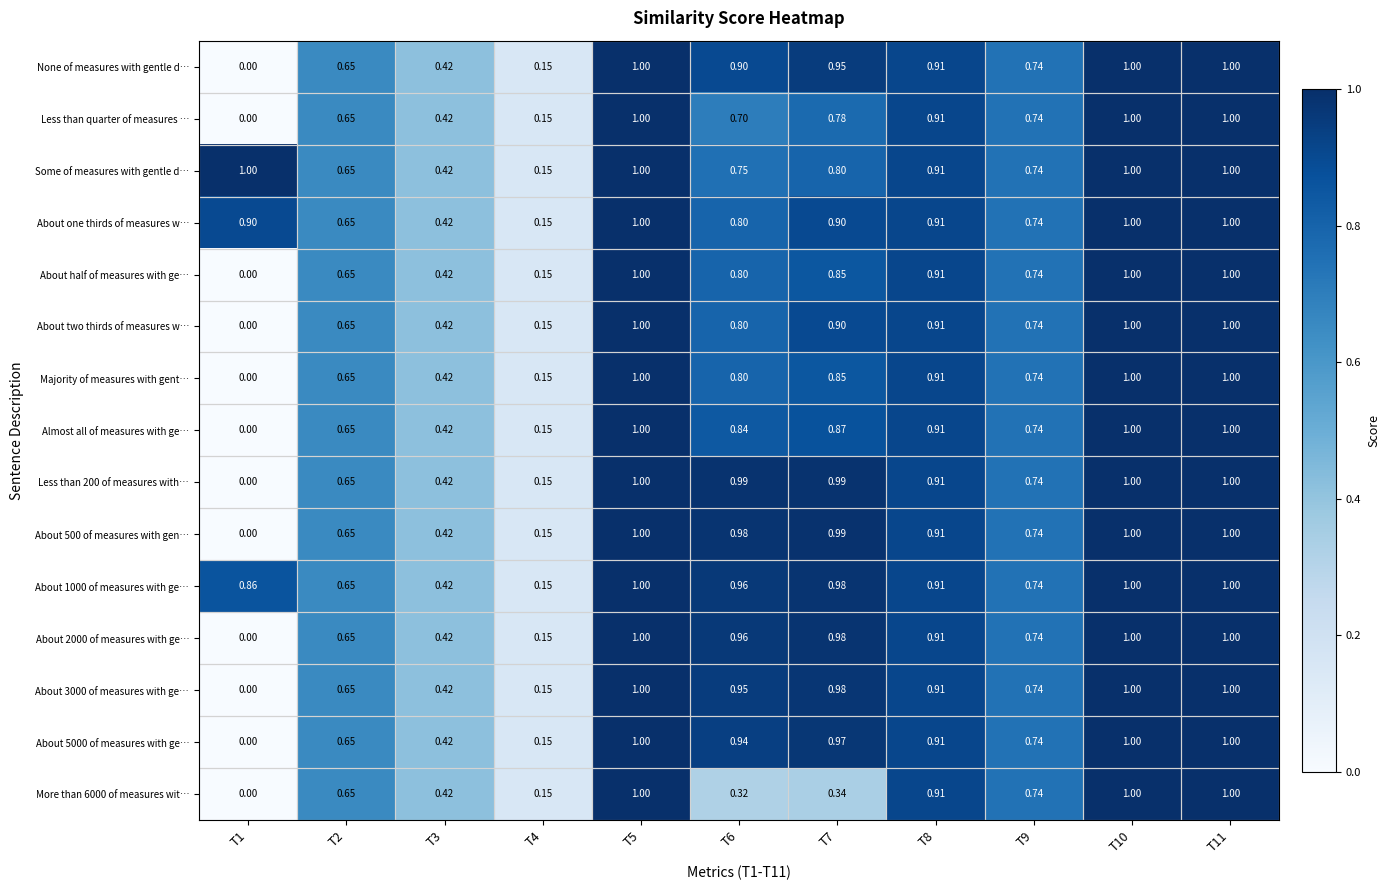

Is the value of More than 6000 of measures wit… at T1 greater than the value of About half of measures with ge… at T7?

No